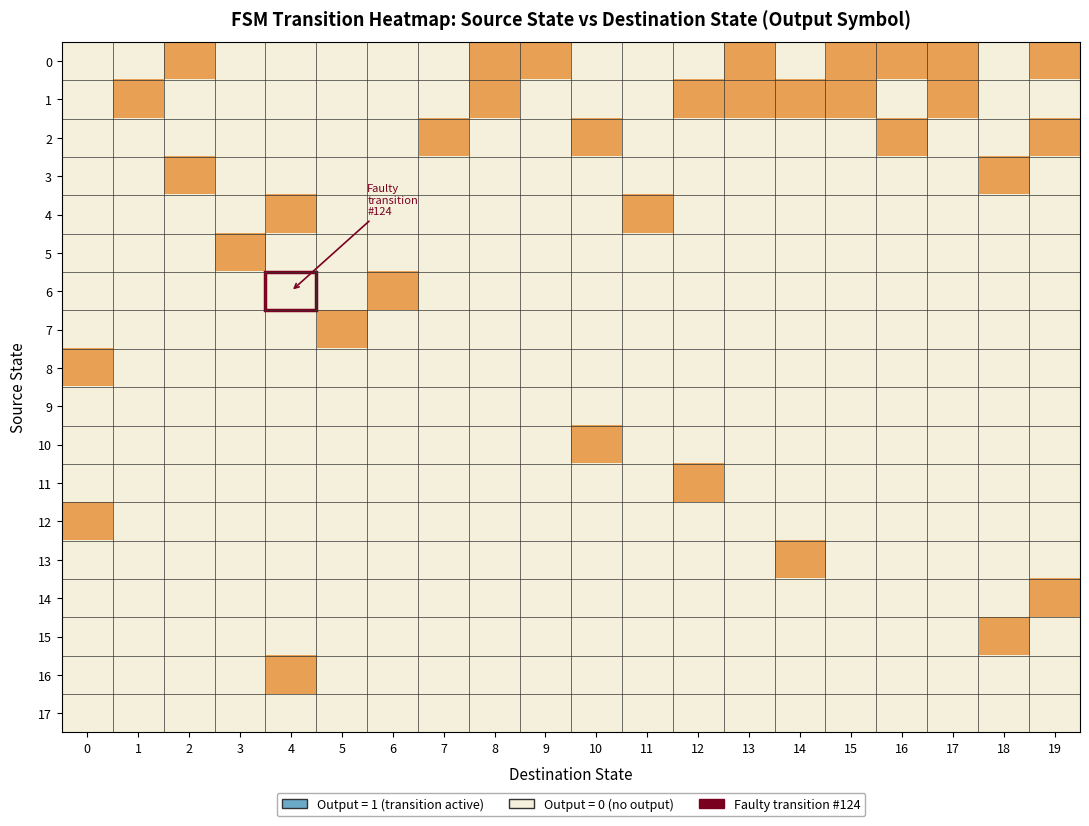

Which series changed the most between 5 and 12?

1